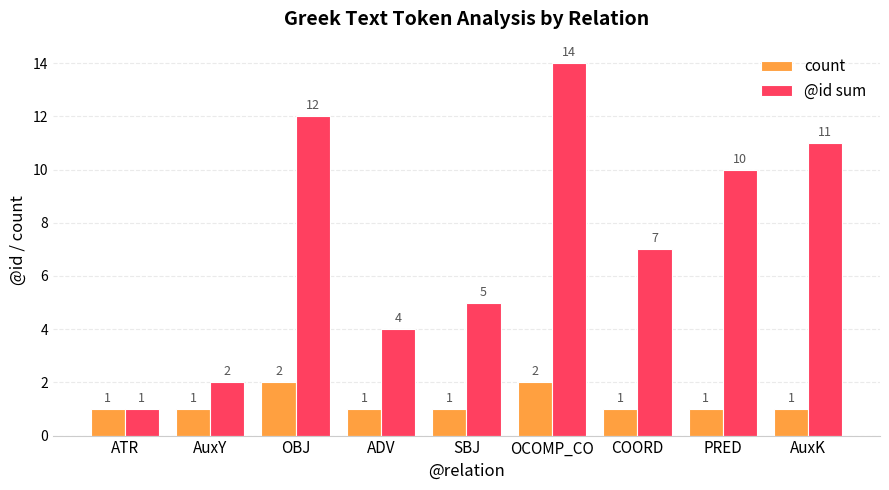

Is the value of count at AuxK greater than the value of @id sum at OCOMP_CO?

No